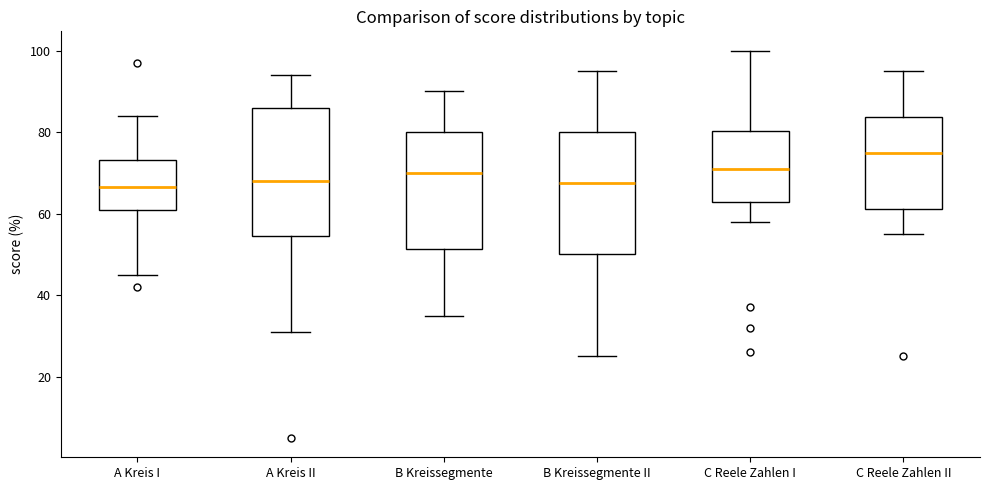

Reading left to right, transcribe this box plot: for each box, give where its median line is, the range the box spans, and where its two whiskers end, as read against the y-axis. The values are not printed on the chart, so give them approximately, as read against the axis.

A Kreis I: median 66, box 62 to 74, whiskers 46 to 84
A Kreis II: median 68, box 54 to 86, whiskers 32 to 94
B Kreissegmente: median 70, box 52 to 80, whiskers 36 to 90
B Kreissegmente II: median 68, box 50 to 80, whiskers 26 to 96
C Reele Zahlen I: median 72, box 64 to 80, whiskers 58 to 100
C Reele Zahlen II: median 76, box 62 to 84, whiskers 56 to 96